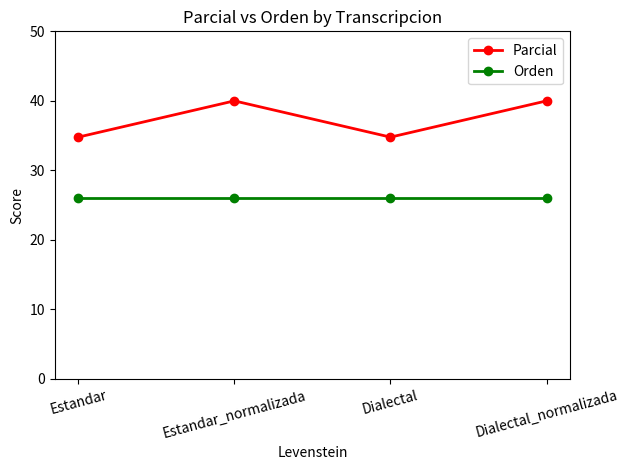

True or false: Parcial has more than 2 points higher than both neighbors.

False